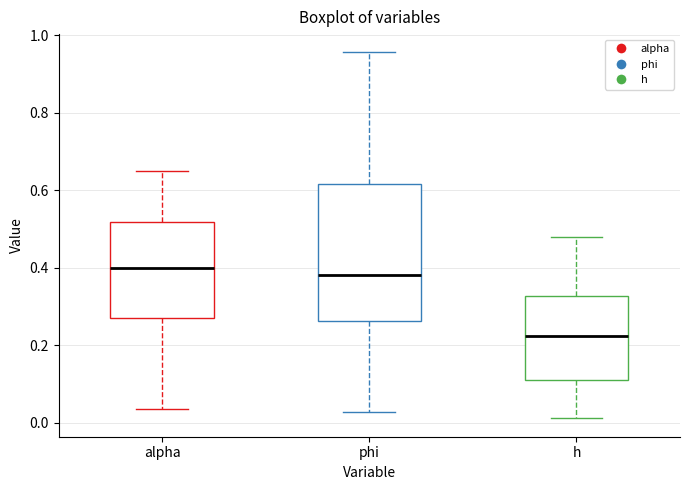

Reading left to right, read every box against the y-axis: the position of its median line, the range the box covers, and the ends of its whiskers. The values are not printed on the chart, so give them approximately, as read against the axis.

alpha: median 0.40, box 0.28 to 0.52, whiskers 0.04 to 0.66
phi: median 0.38, box 0.26 to 0.62, whiskers 0.02 to 0.96
h: median 0.22, box 0.10 to 0.32, whiskers 0.02 to 0.48